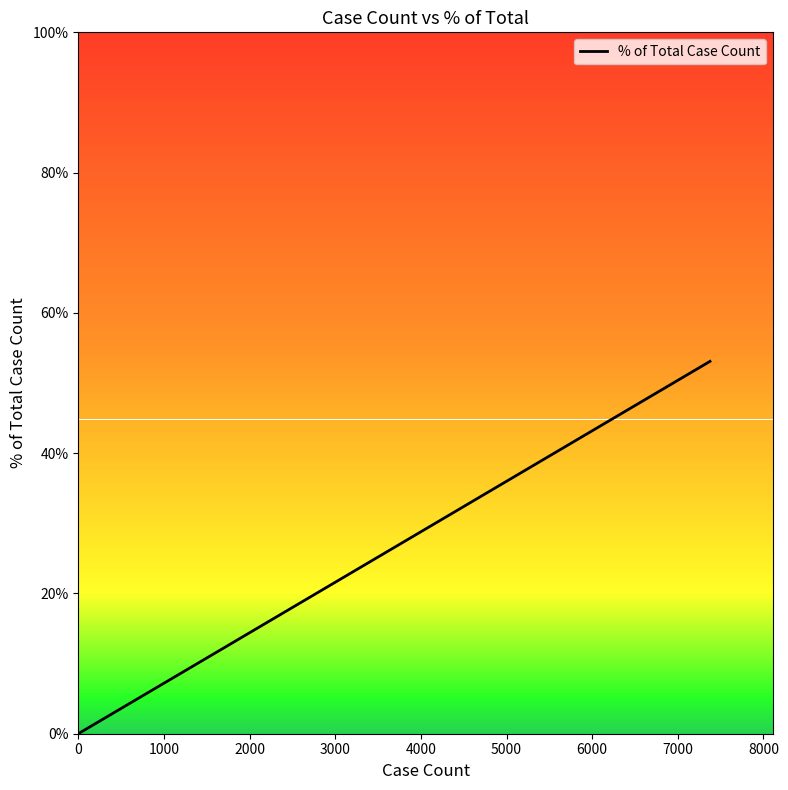

Count the number of data series in this chart.

1